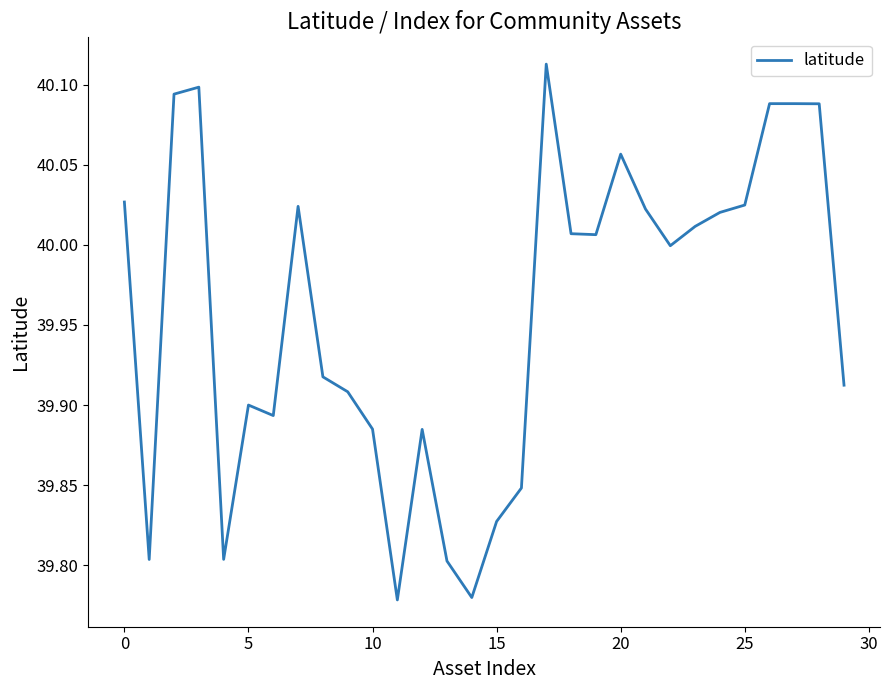

Is this an area chart (filled region under the line)?

No